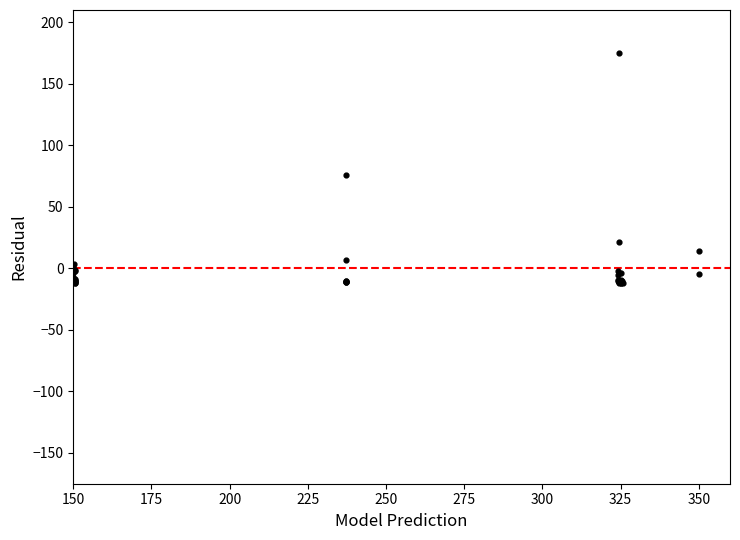

What Y value in the scatter plot is closest to 81?

76.1